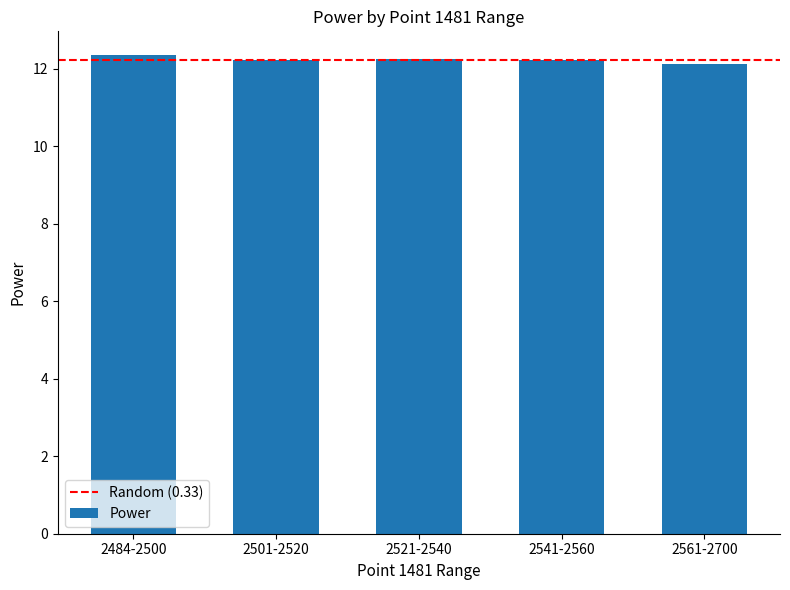

What is the ratio of the value at 2521-2540 to the value at 2541-2560?

1.0